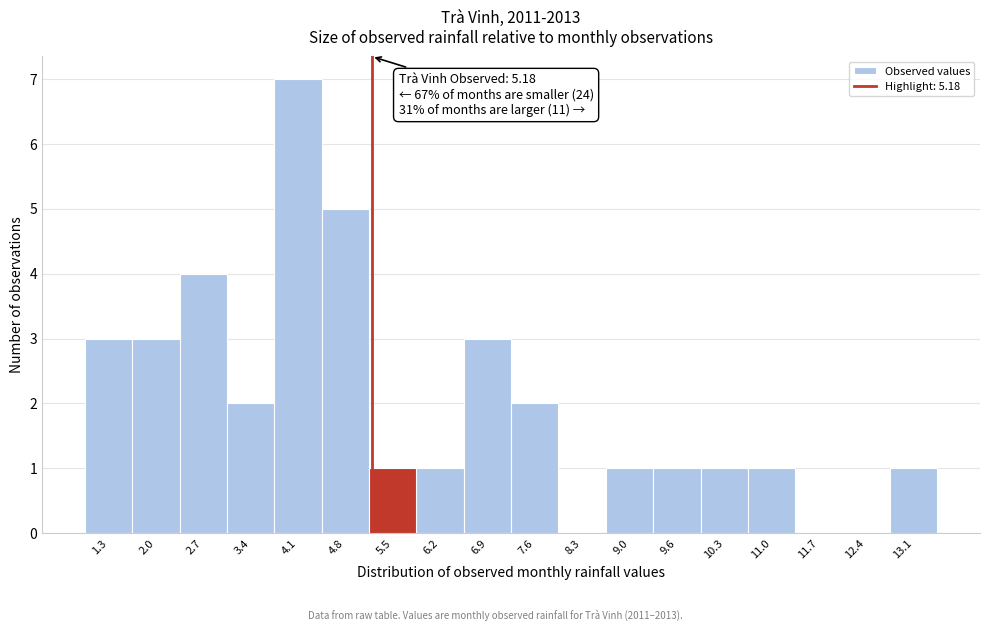

Which range on the x-axis has the tallest bar?

3.8 to 4.4